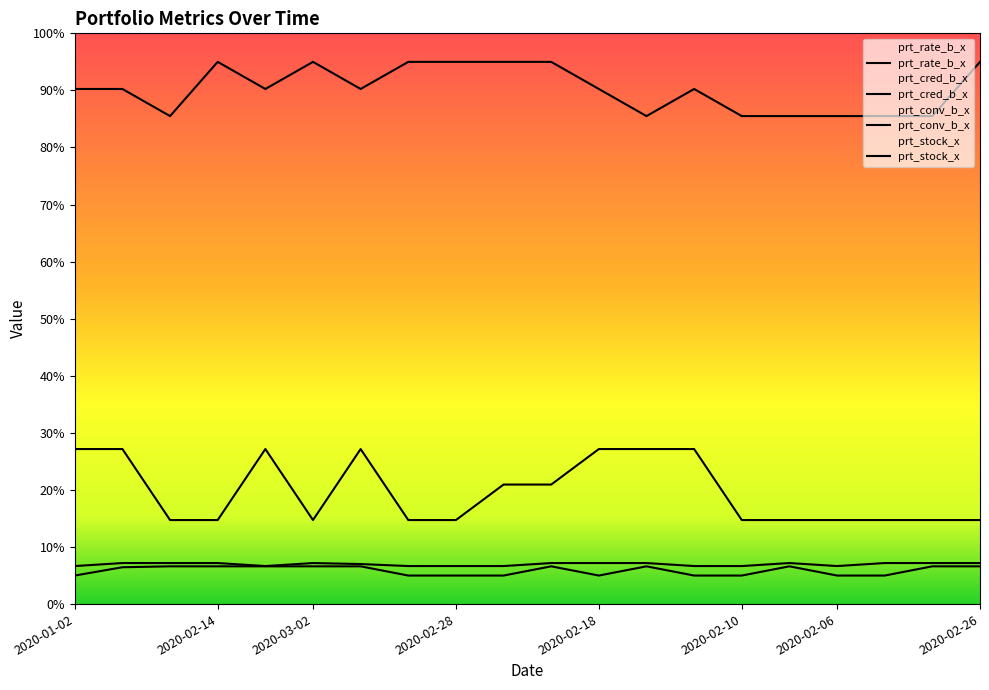

Is the value of prt_conv_b_x at 2020-03-04 greater than the value of prt_rate_b_x at 2020-02-11?

No